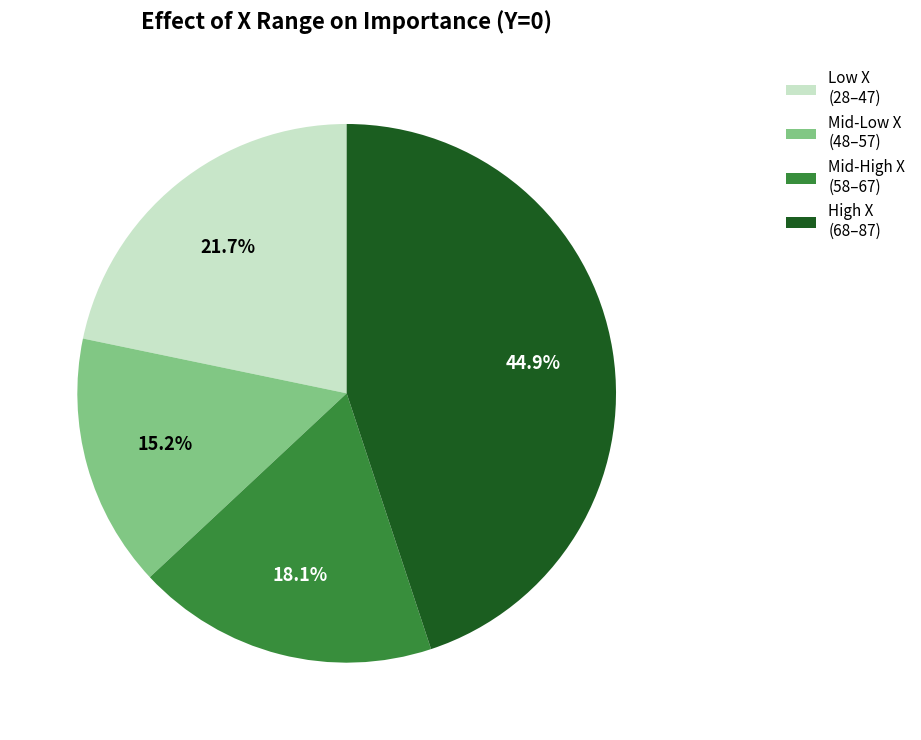

How many segments does this pie chart have?

4